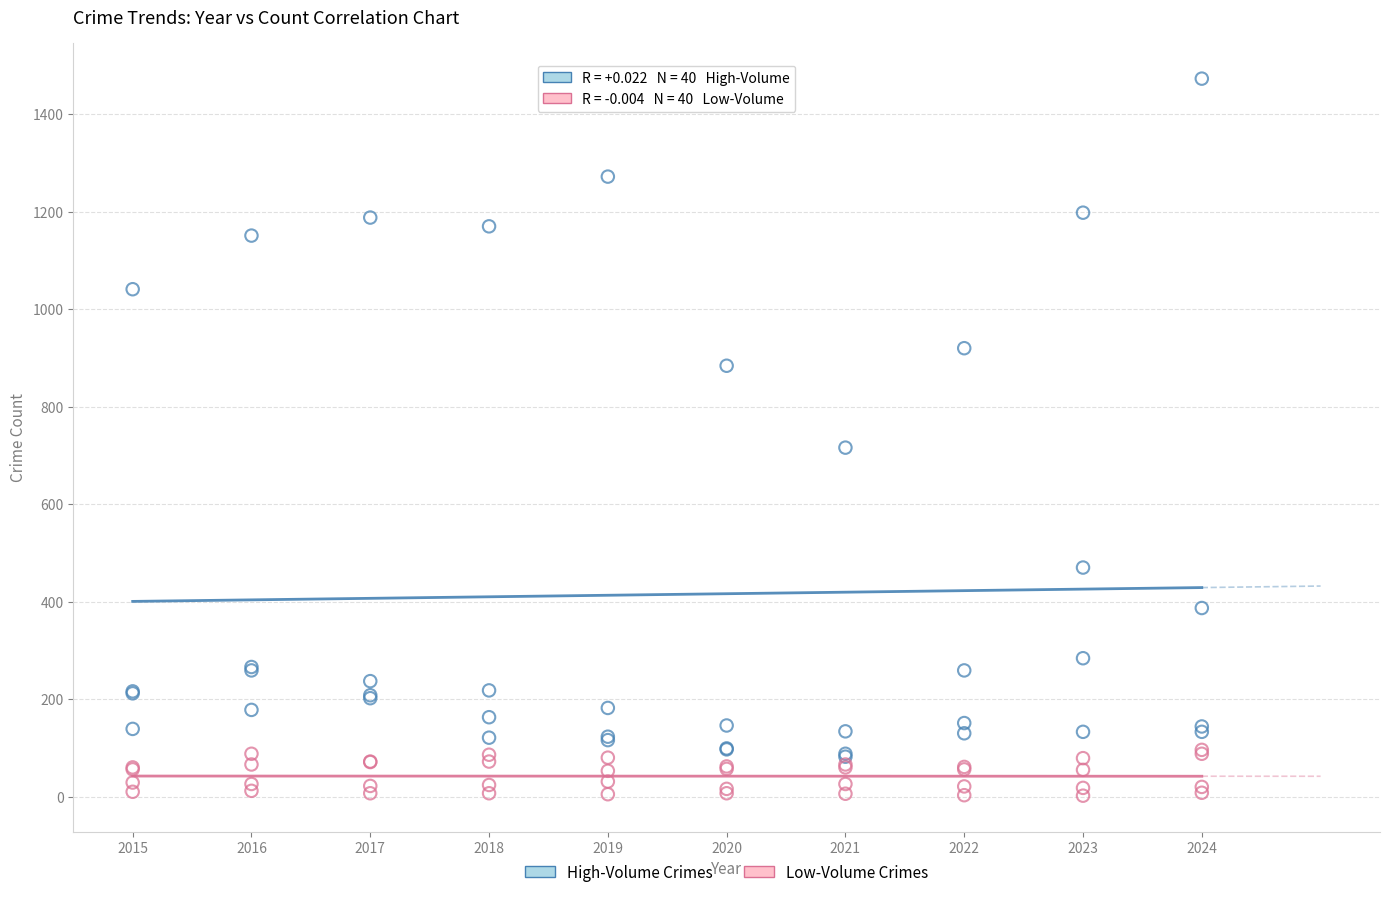

Across all series, what Y value is closest to 737?

716